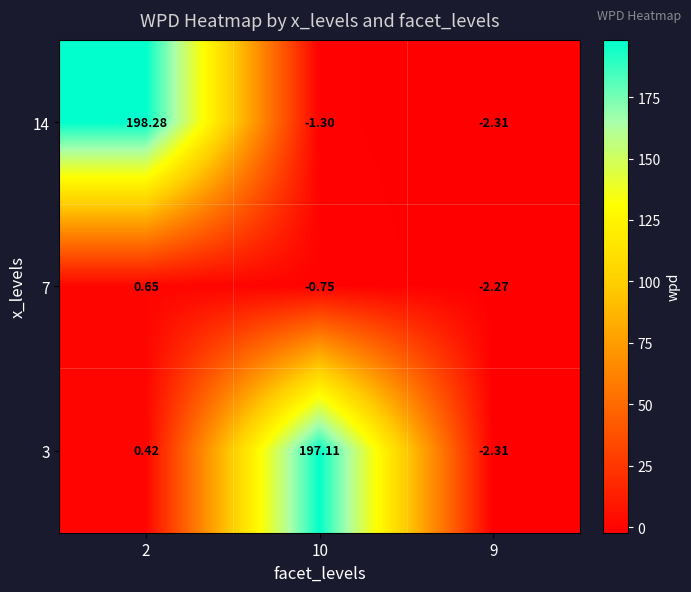

How many values in the 7 series exceed 0?

1